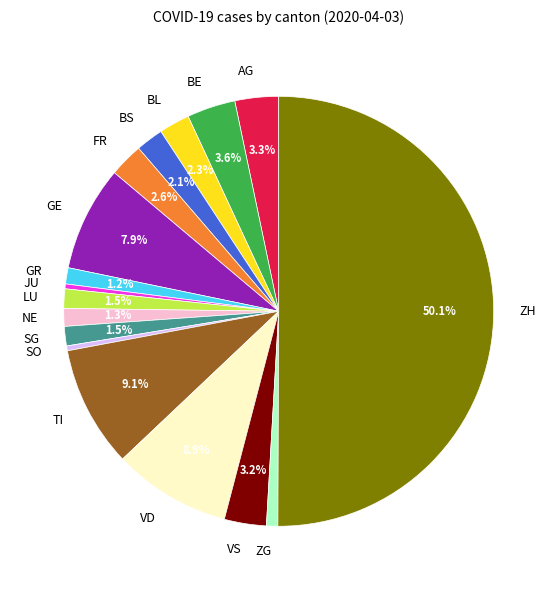

What is the ratio of the value at VS to the value at FR?

1.2